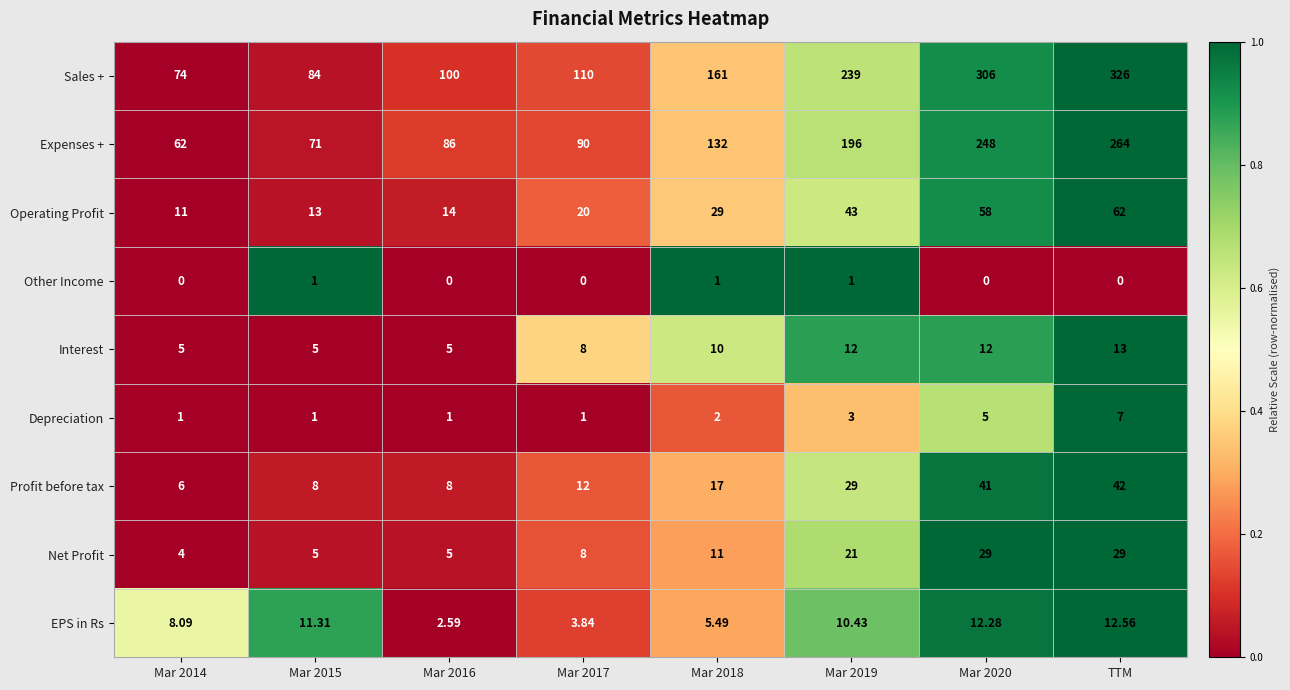

At which category is the sum across all series the highest?

TTM